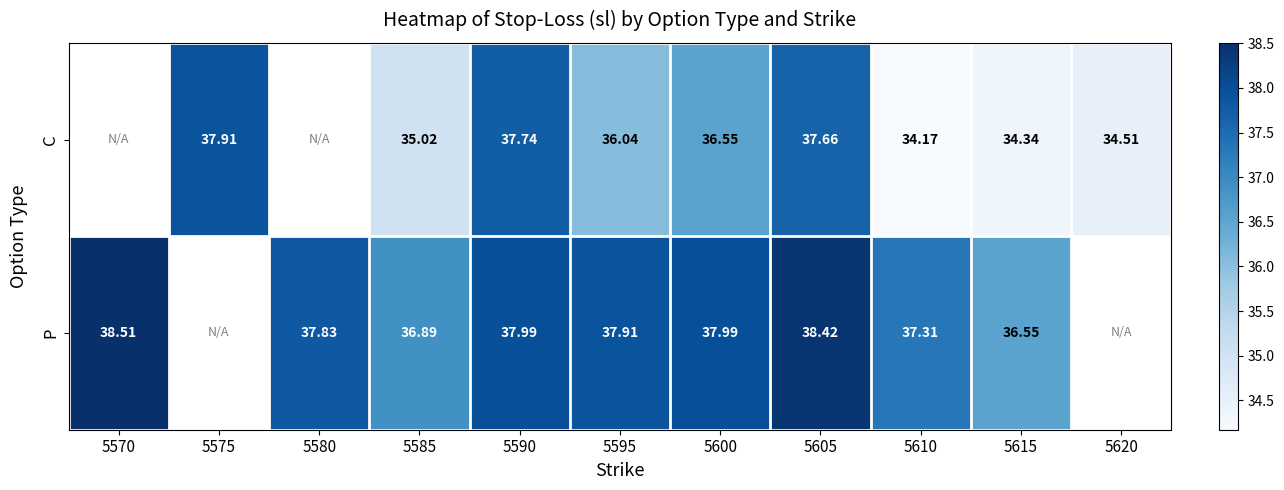

What is the difference between the C values at 5590 and 5575?

0.2